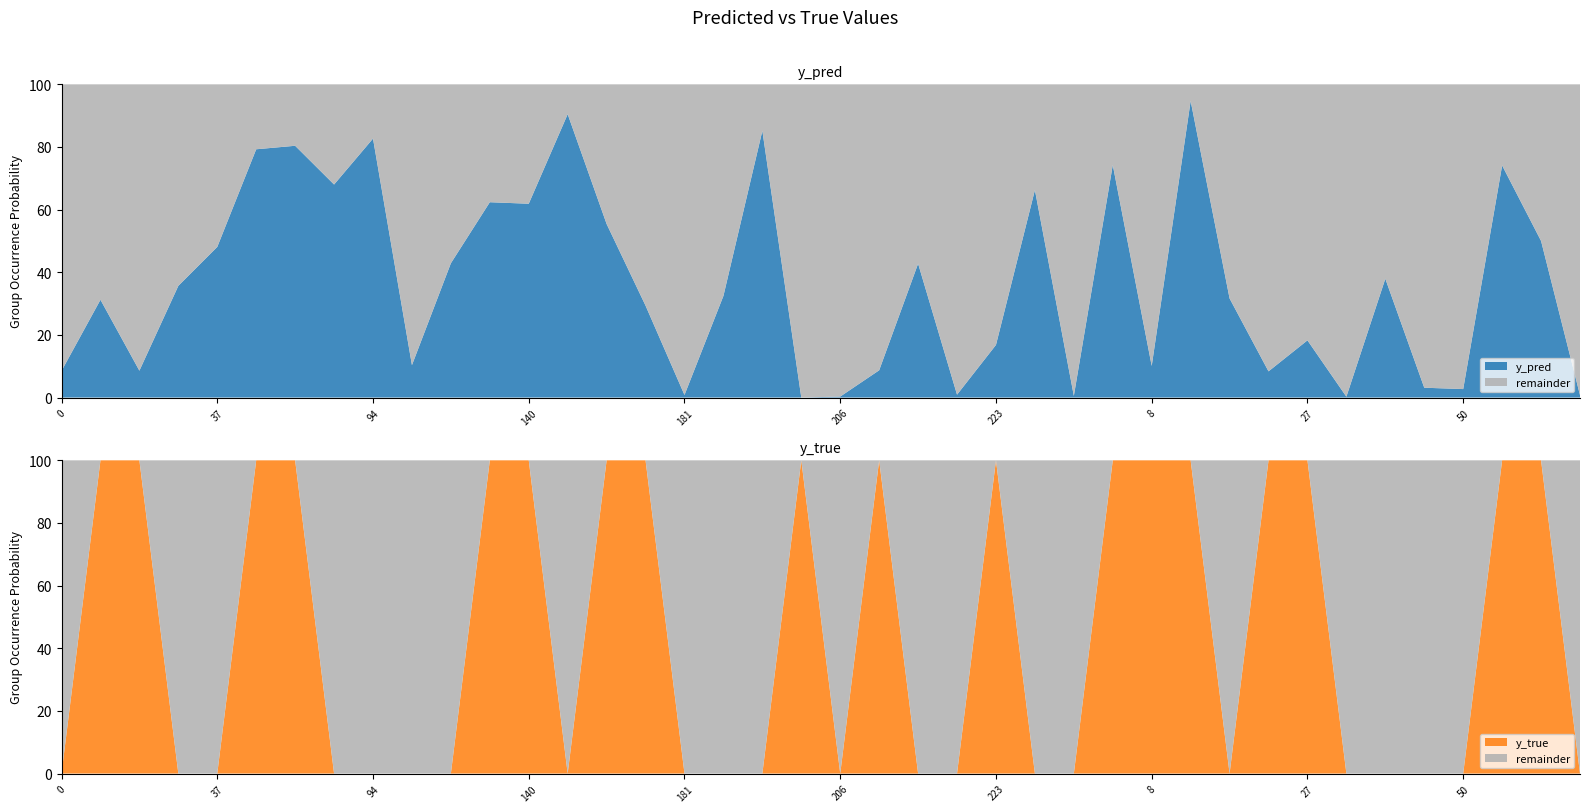

Reading left to right, list all the values displayed in this chart.

y_pred: 0.1	0.3	0.1	0.4	0.5	0.8	0.8	0.7	0.8	0.1	0.4	0.6	0.6	0.9	0.6	0.3	0.0	0.3	0.9	0.0	0.0	0.1	0.4	0.0	0.2	0.7	0.0	0.7	0.1	0.9	0.3	0.1	0.2	0.0	0.4	0.0	0.0	0.7	0.5	0.0
y_true: 0.0	1.0	1.0	0.0	0.0	1.0	1.0	0.0	0.0	0.0	0.0	1.0	1.0	0.0	1.0	1.0	0.0	0.0	0.0	1.0	0.0	1.0	0.0	0.0	1.0	0.0	0.0	1.0	1.0	1.0	0.0	1.0	1.0	0.0	0.0	0.0	0.0	1.0	1.0	0.0